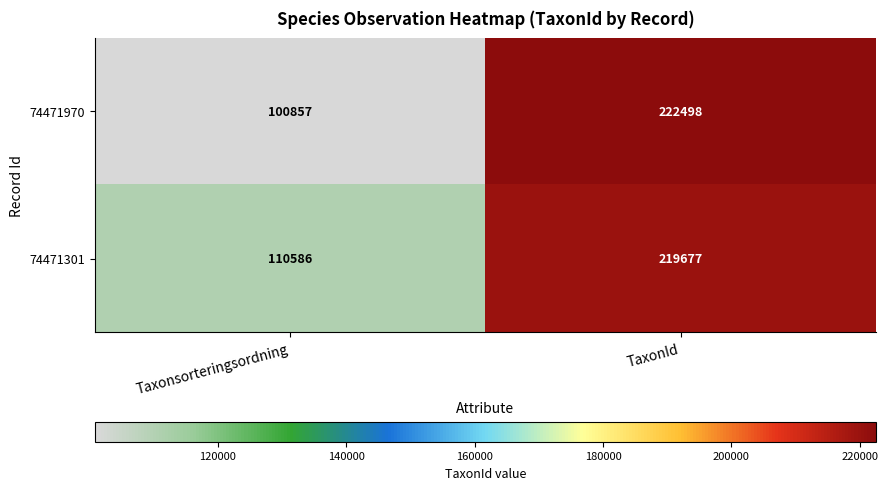

Reading left to right, transcribe all the data shown in this chart.

74471970: 100857	222498
74471301: 110586	219677